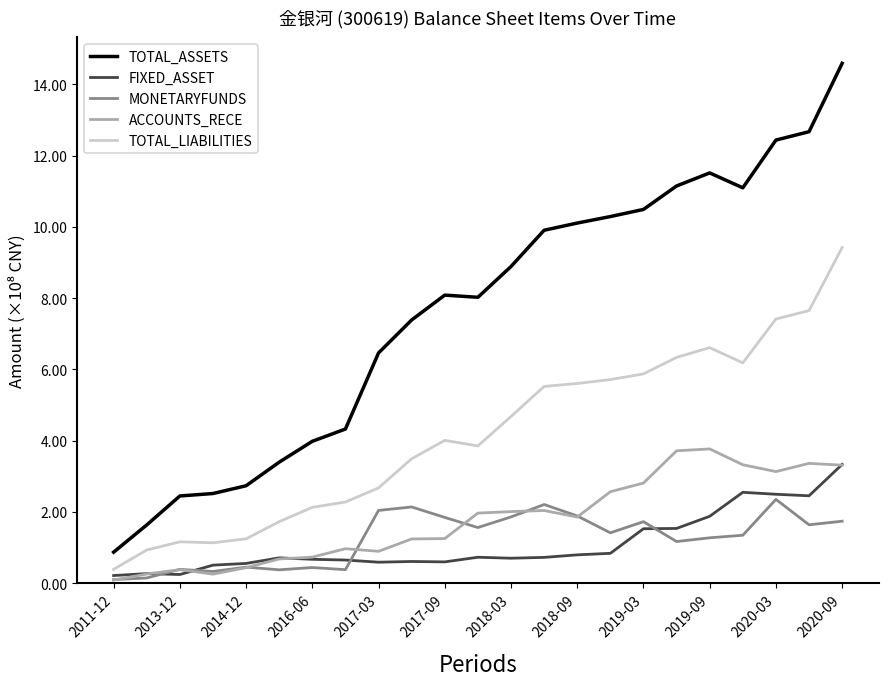

True or false: TOTAL_ASSETS and TOTAL_LIABILITIES cross at least once.

False